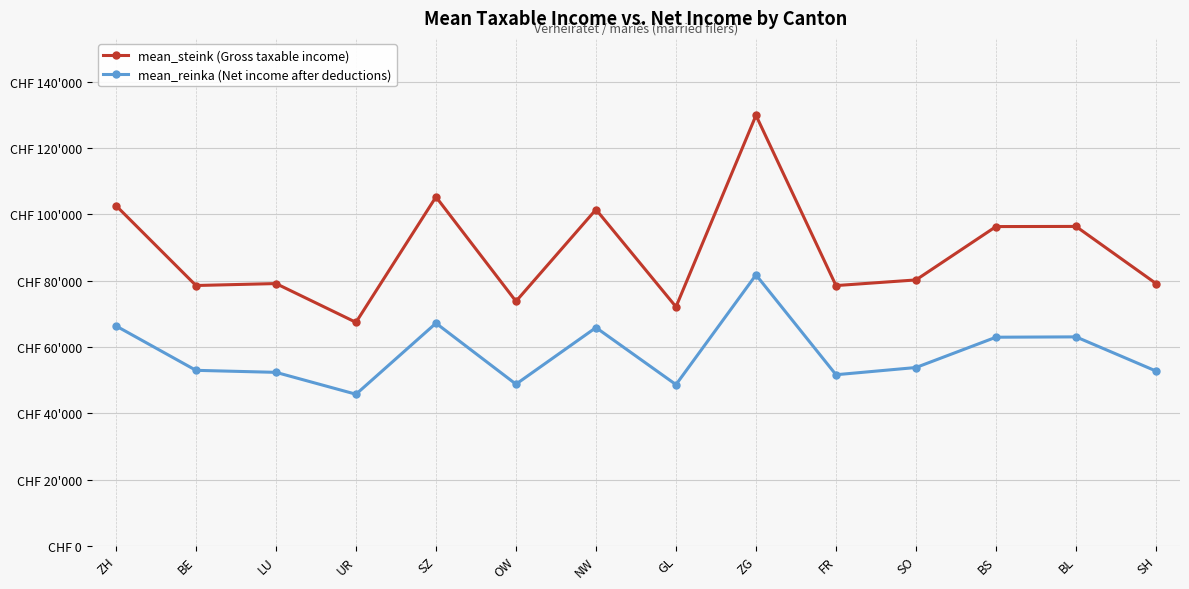

What are all the series names shown in the legend?

mean_steink (Gross taxable income), mean_reinka (Net income after deductions)